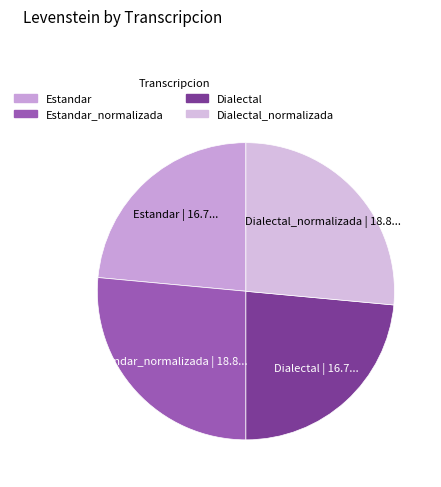

To the nearest percent, what is the average slice percentage?

25%